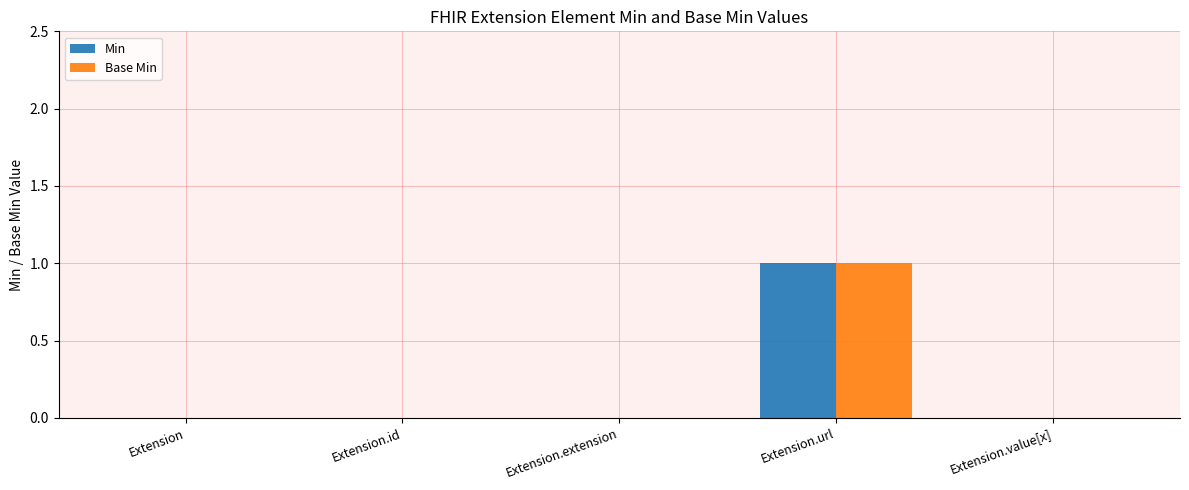

At which category is the sum across all series the highest?

Extension.url